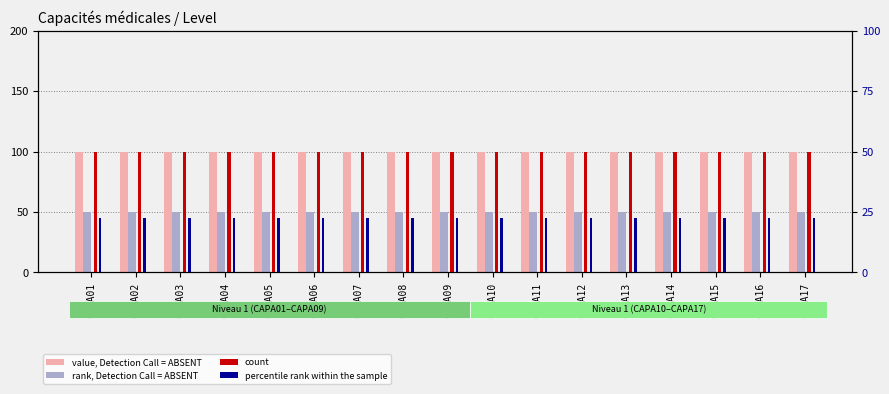

The value of value, Detection Call = ABSENT at CAPA15 is 100.0. True or false?

True